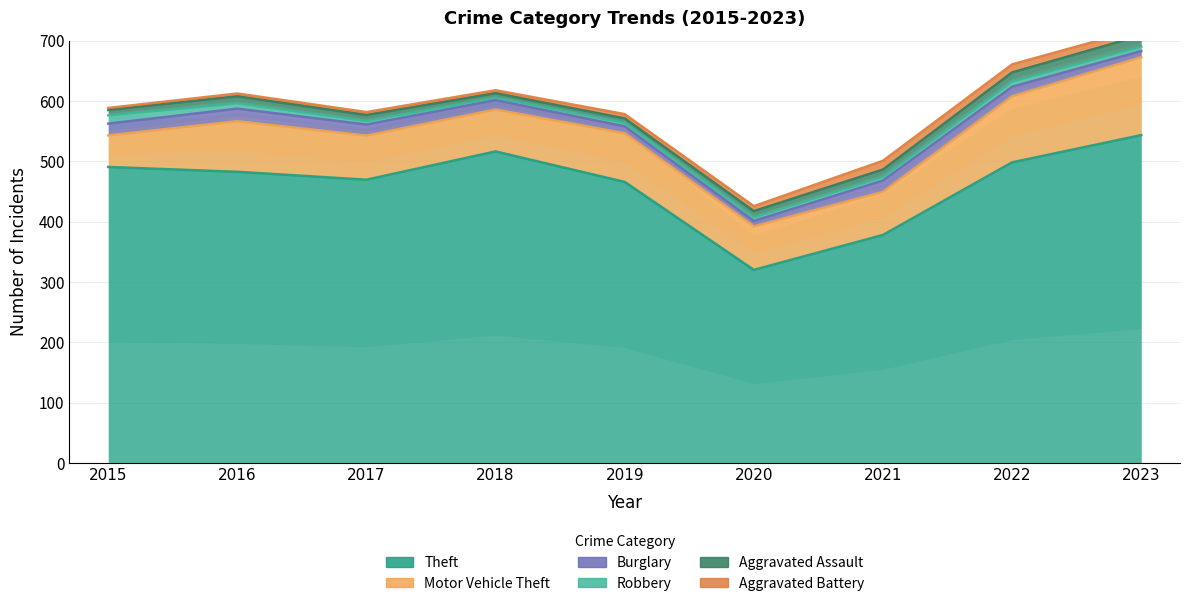

True or false: Theft has more than 1 interior local peaks.

False